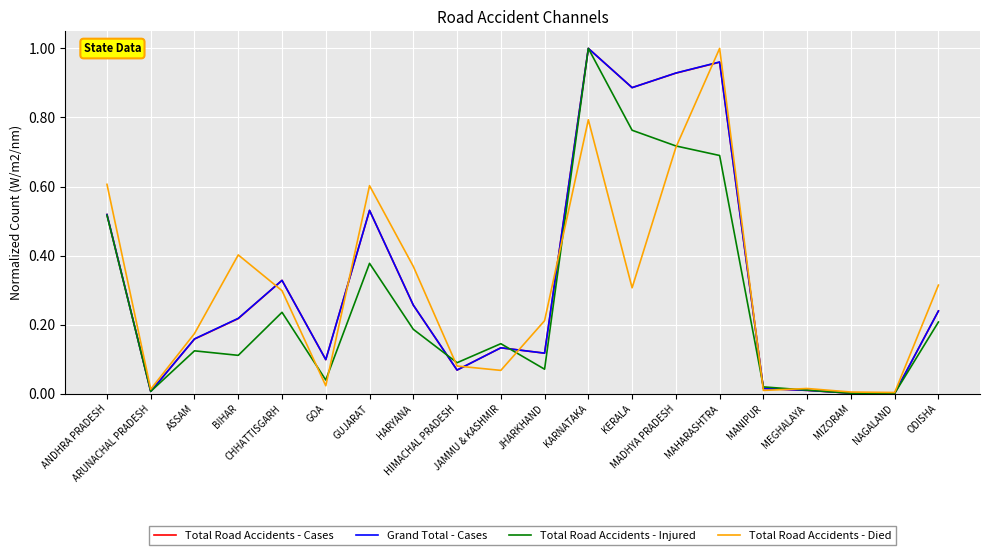

What is the difference between the maximum and minimum values in the Total Road Accidents - Cases series?

1.0